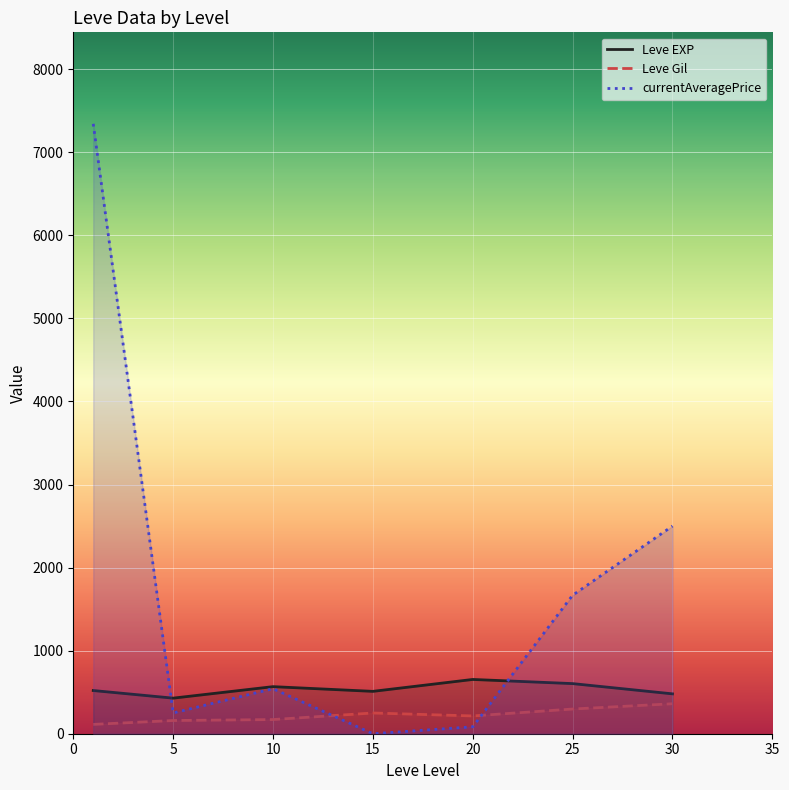

What is the difference between the highest and lowest values at 0?

7230.2